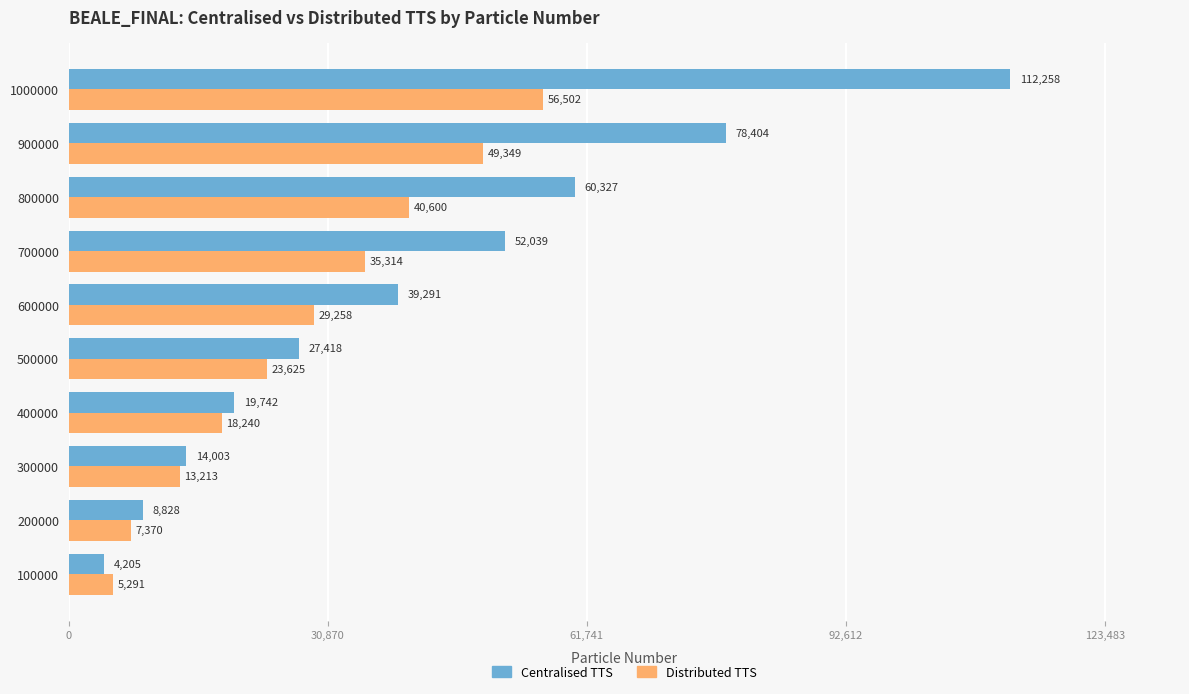

What is the difference between the maximum and minimum values in the Distributed TTS series?

51211